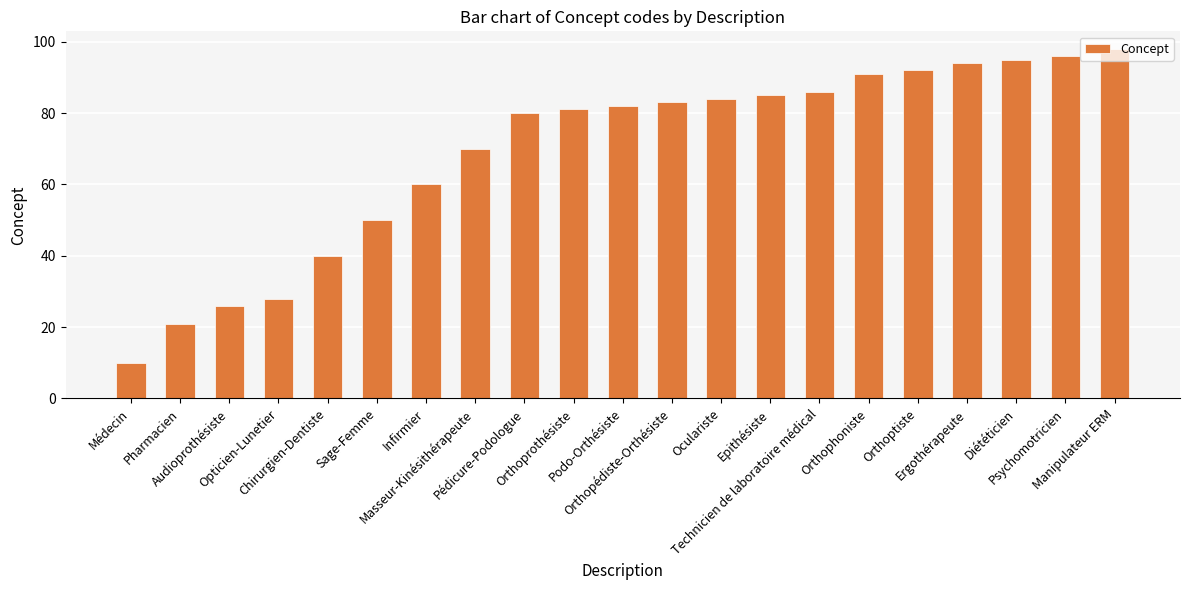

Rank the categories by value from lowest to highest.

Médecin, Pharmacien, Audioprothésiste, Opticien-Lunetier, Chirurgien-Dentiste, Sage-Femme, Infirmier, Masseur-Kinésithérapeute, Pédicure-Podologue, Orthoprothésiste, Podo-Orthésiste, Orthopédiste-Orthésiste, Oculariste, Epithésiste, Technicien de laboratoire médical, Orthophoniste, Orthoptiste, Ergothérapeute, Diététicien, Psychomotricien, Manipulateur ERM